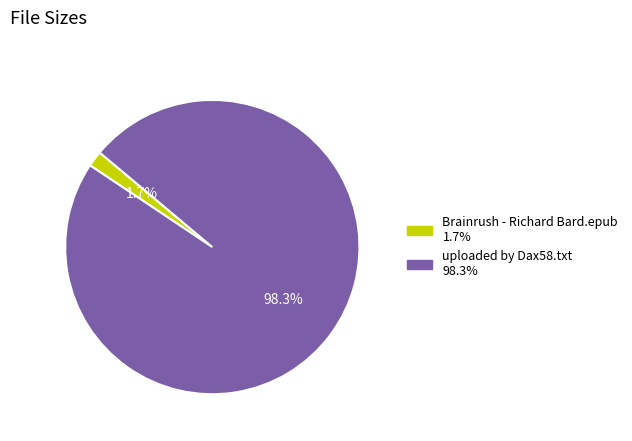

What percentage is the uploaded by Dax58.txt slice, to the nearest percent?

98%